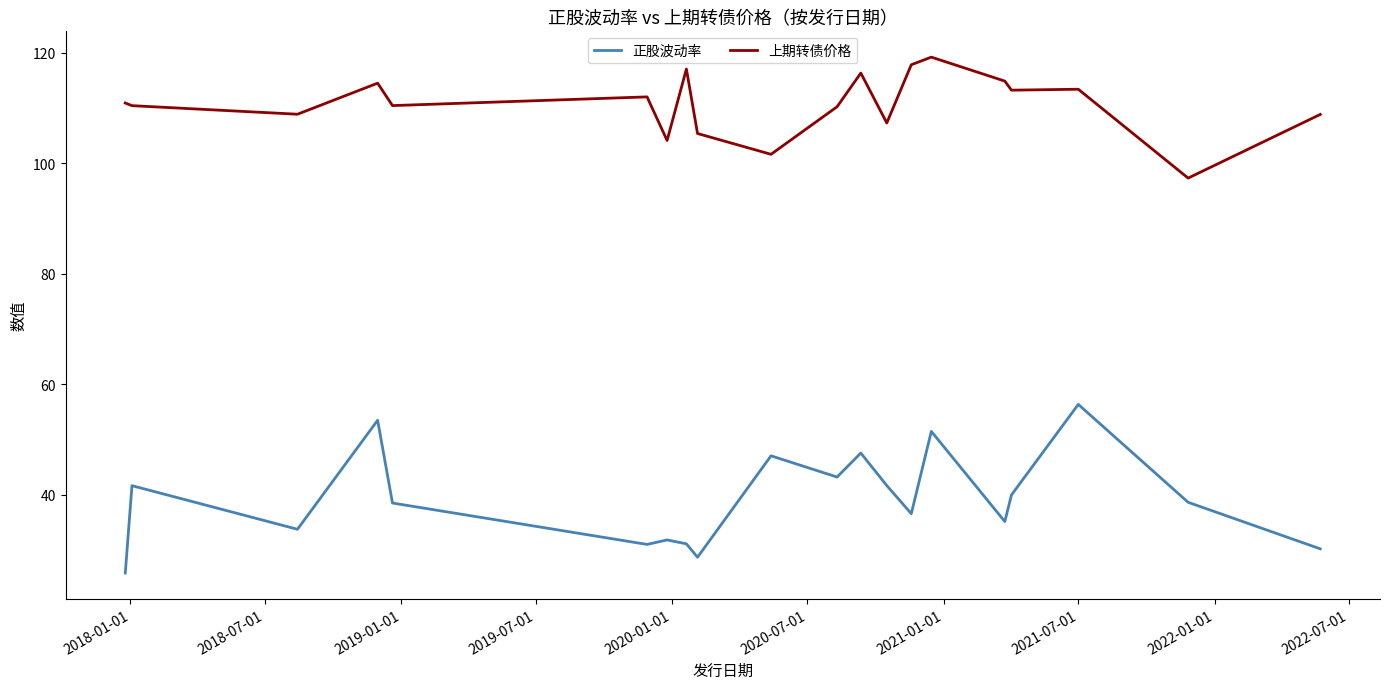

Rank the series by their maximum value, from highest to lowest.

上期转债价格, 正股波动率